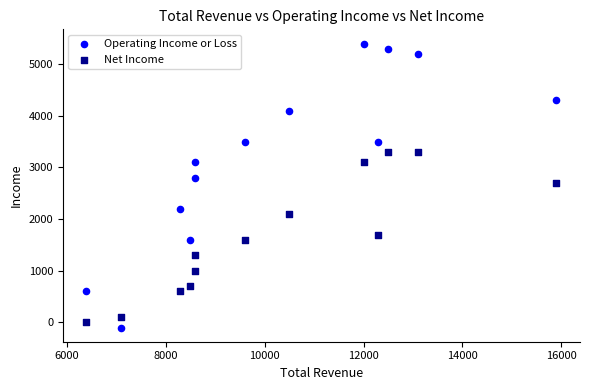

Which series has the largest Y range (max minus min)?

Operating Income or Loss